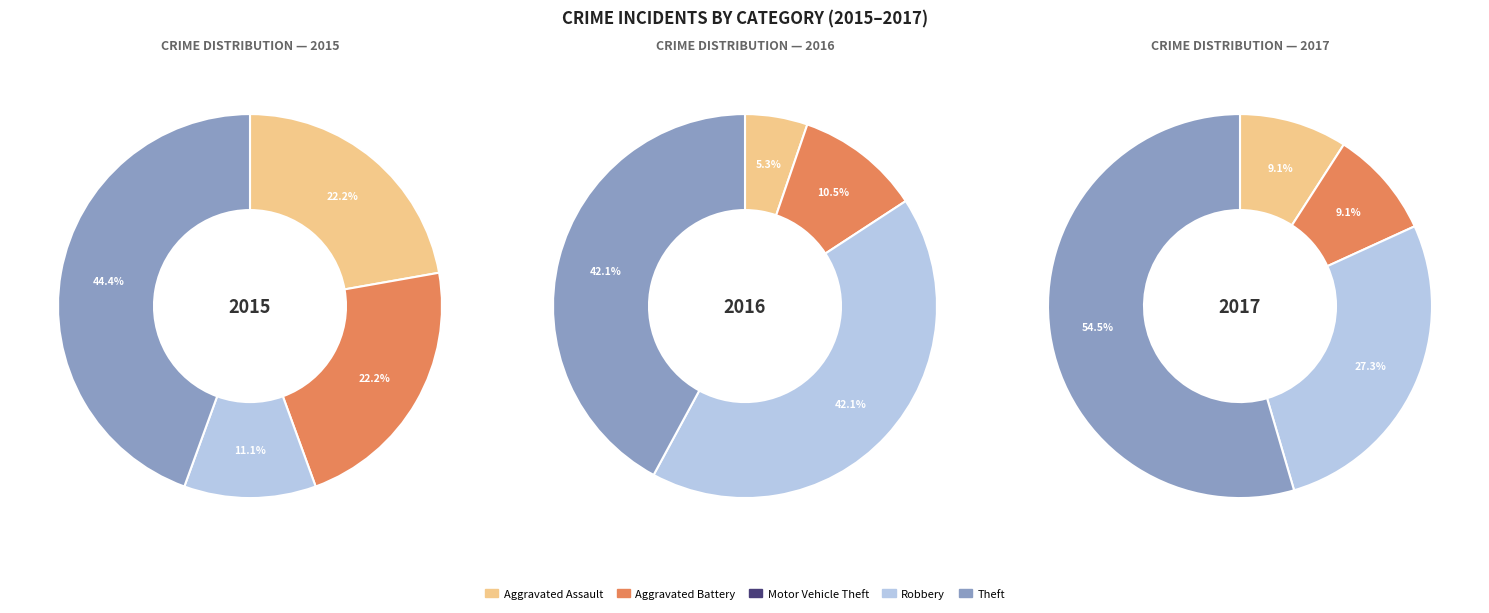

The 4 slice represents 35% of the pie. True or false?

False